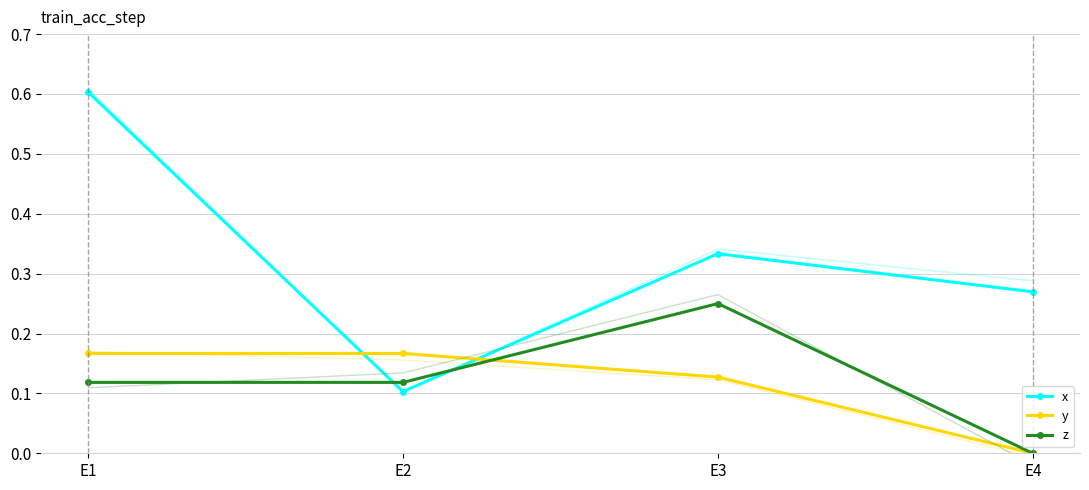

The value of z at E1 is 0.2. True or false?

False